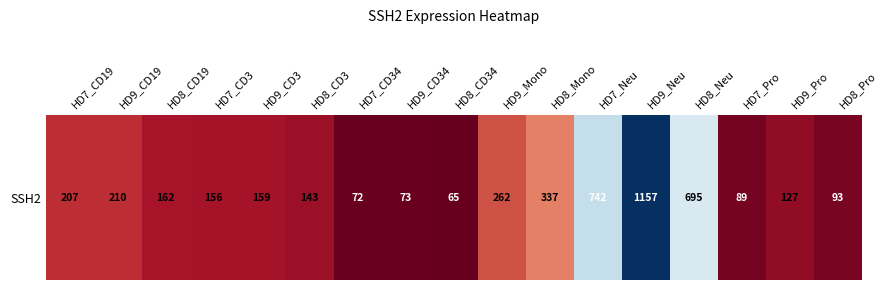

True or false: the data shows 176.8 at HD9_Pro.

False